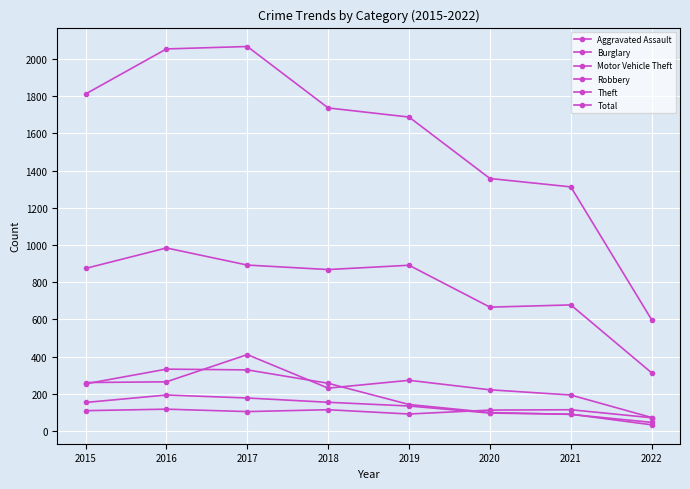

True or false: Robbery has more than 1 interior local peaks.

False